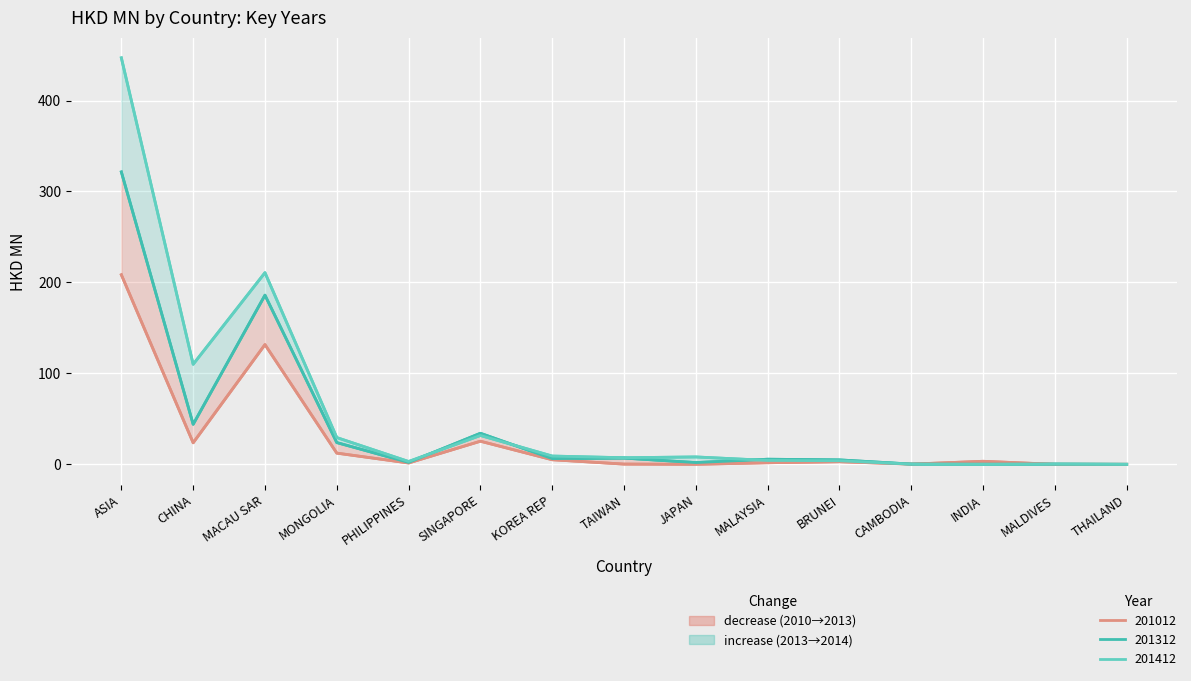

In 201412, how many points are higher than both neighbors (excluding endpoints)?

4